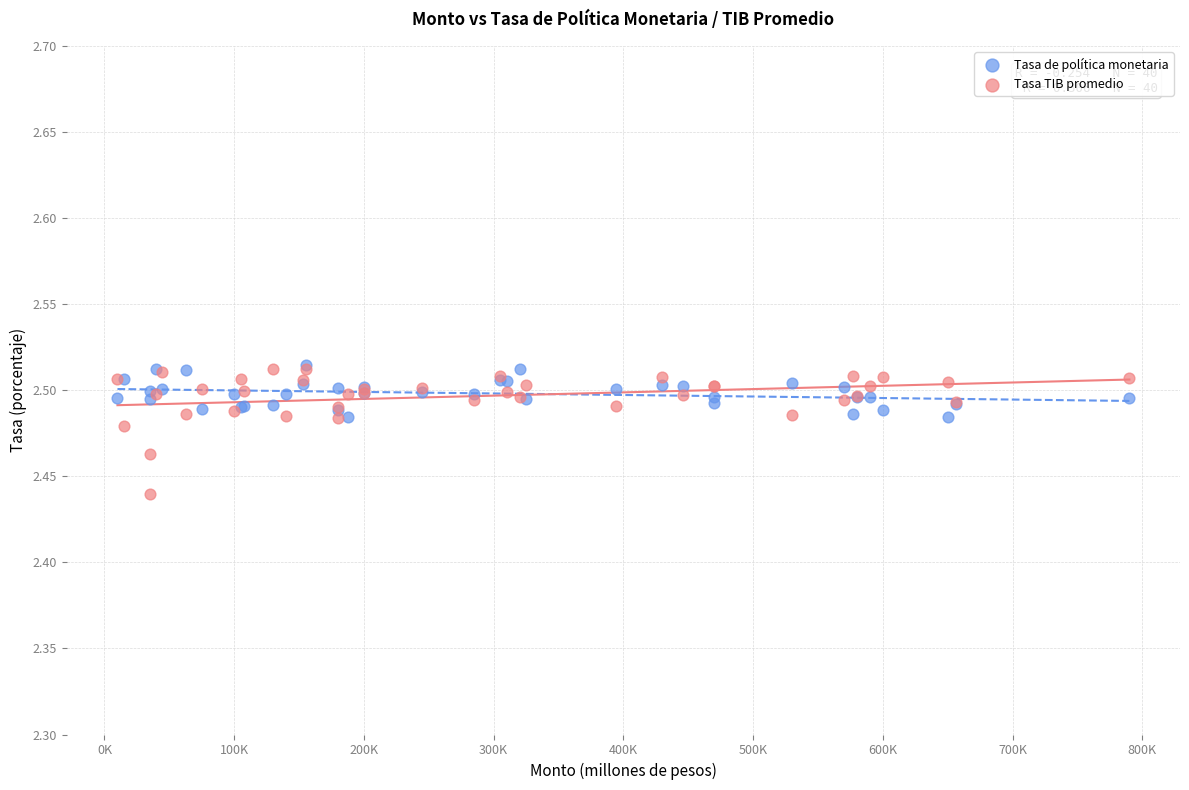

Which series has the widest spread of Y values?

Tasa TIB promedio